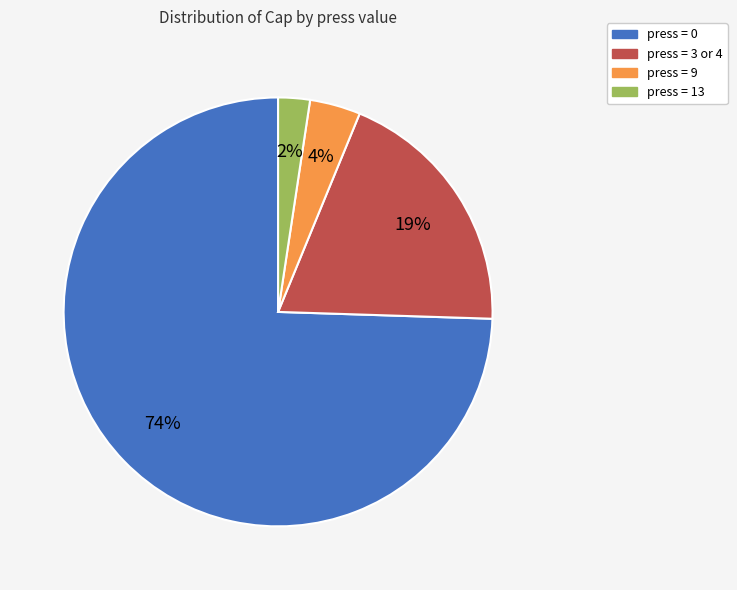

To the nearest percent, what is the average slice percentage?

25%